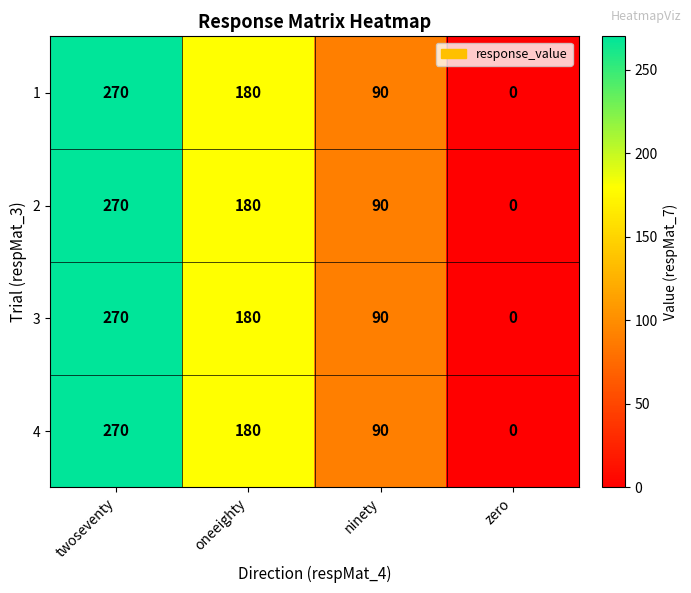

List the labels in order of 3 value, largest first.

twoseventy, oneeighty, ninety, zero